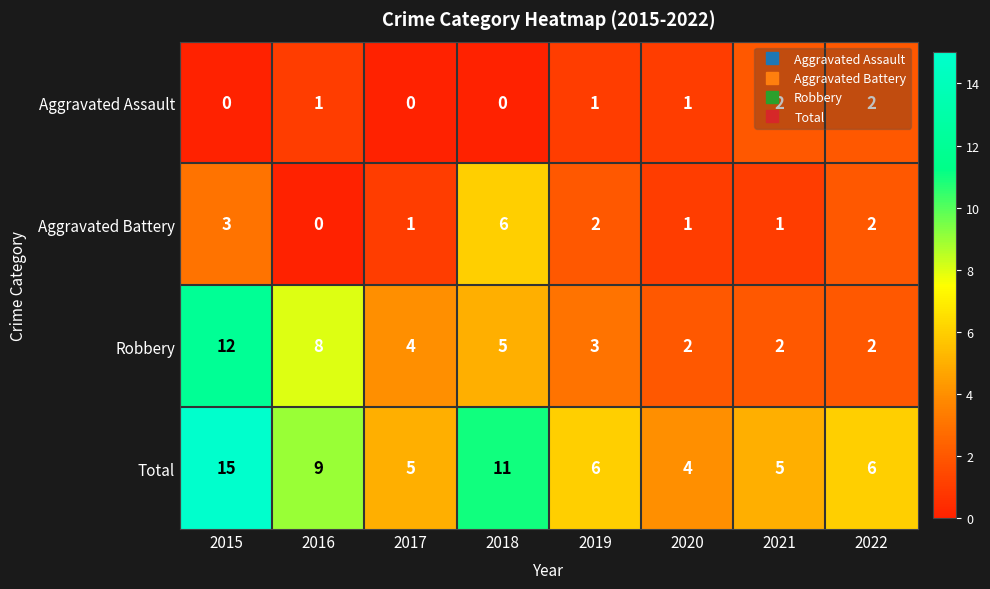

Which series has the largest range (max minus min)?

Total